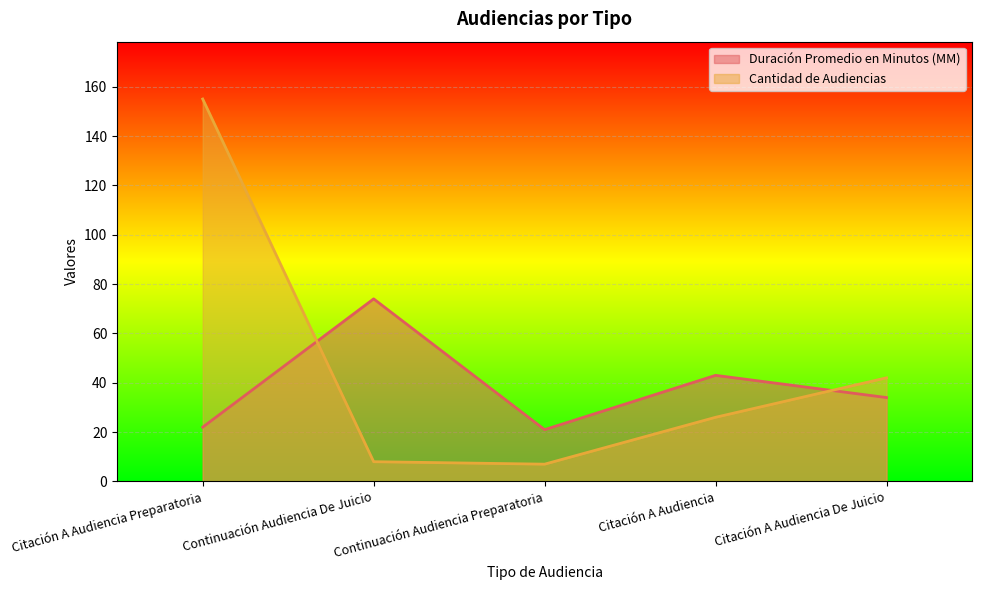

The value of Duración Promedio en Minutos (MM) at Citación A Audiencia De Juicio is 20. True or false?

False